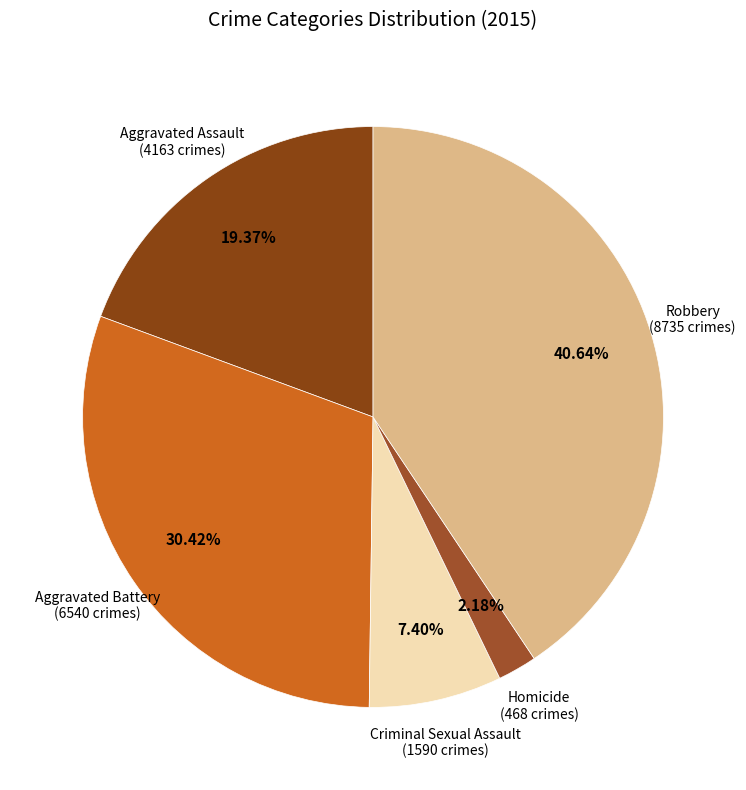

What percentage is NOT represented by Aggravated Battery?

69.6%